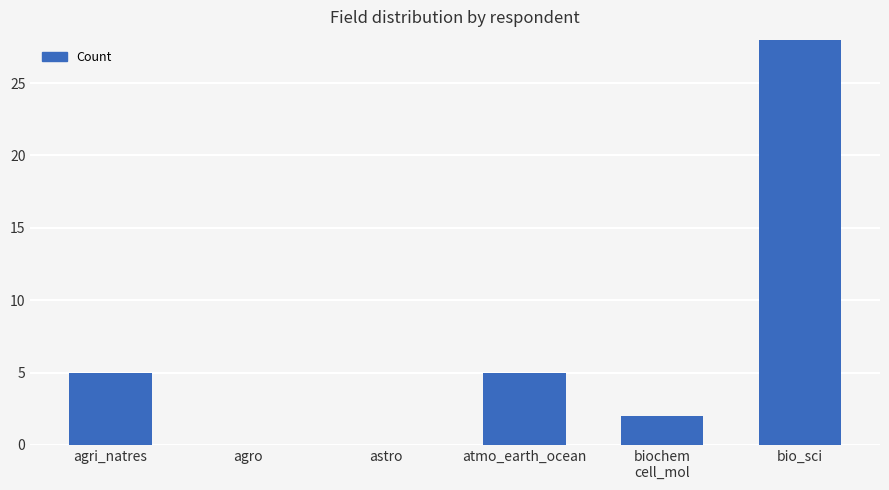

How many bars are there in total?

6